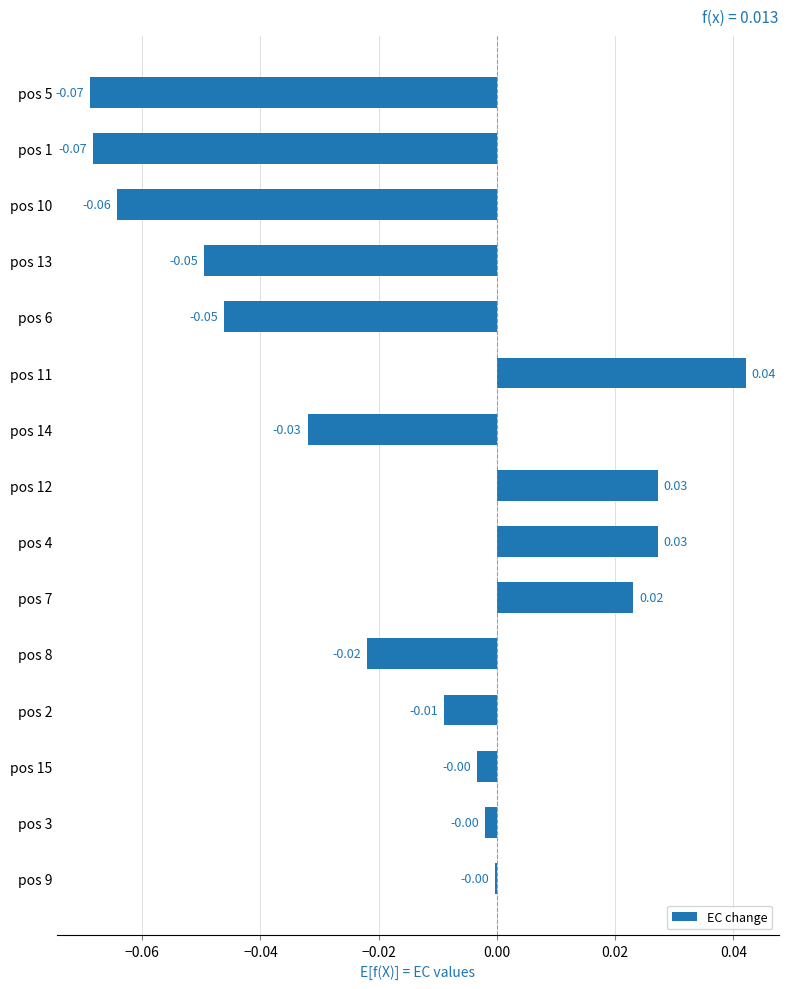

How many series are shown in this chart?

1